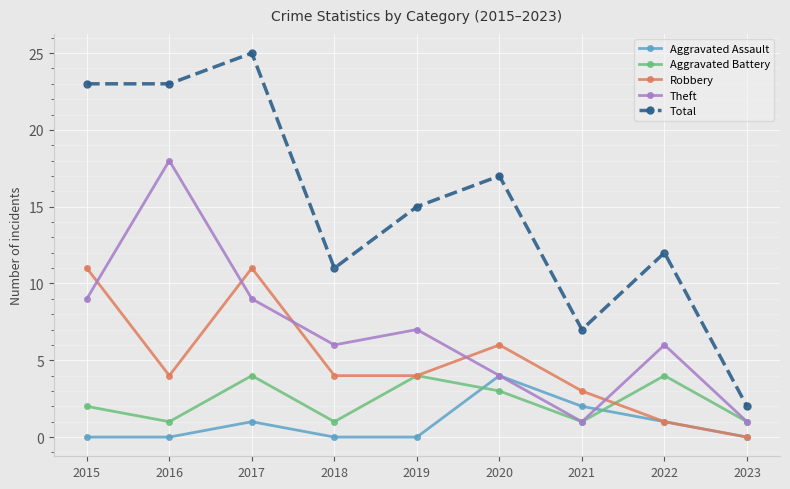

Between 2019 and 2023, which series saw the biggest shift?

Total